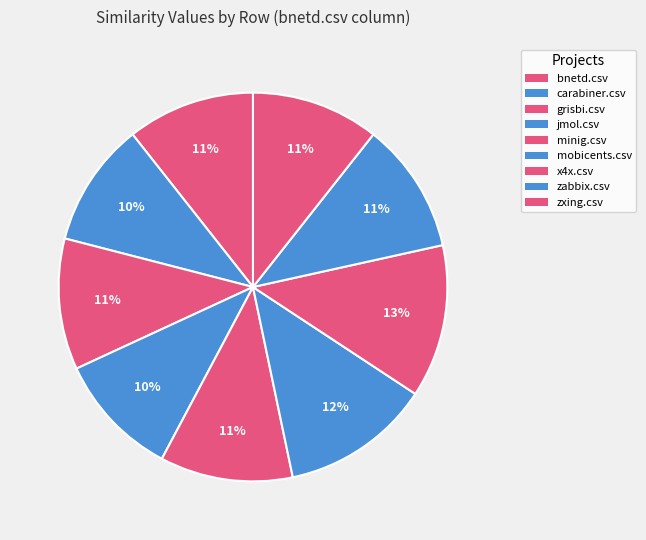

Combined, do bnetd.csv and zabbix.csv account for over 50%?

No